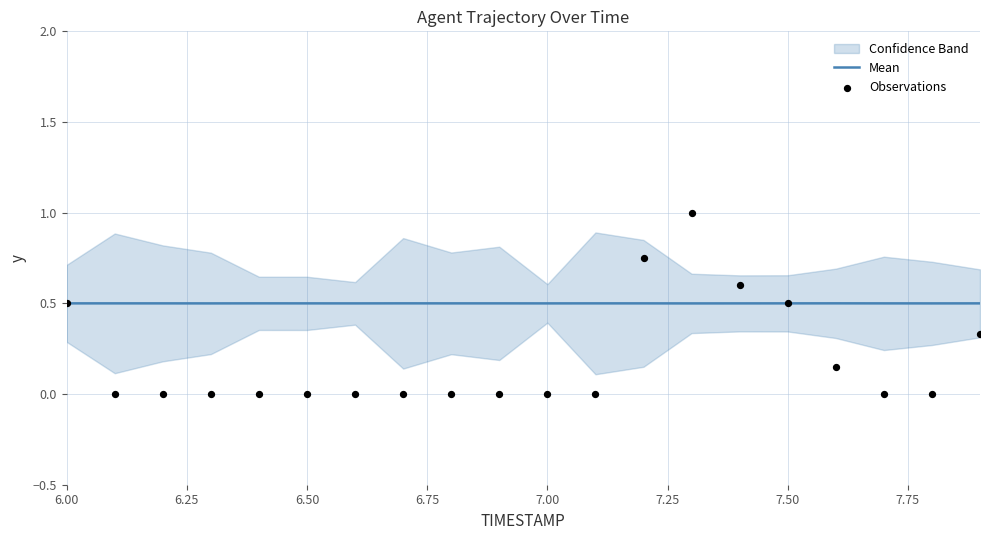

What is the highest value of the Mean series?

0.5